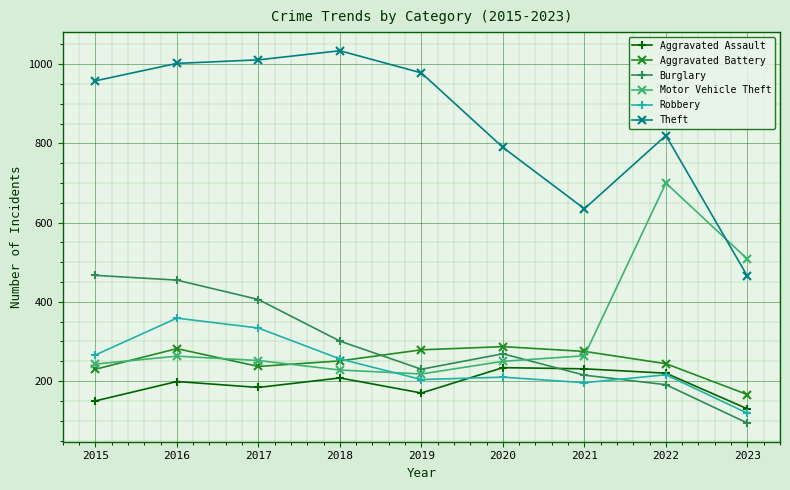

Between which two adjacent categories do Aggravated Battery and Burglary first intersect?

2018 and 2019